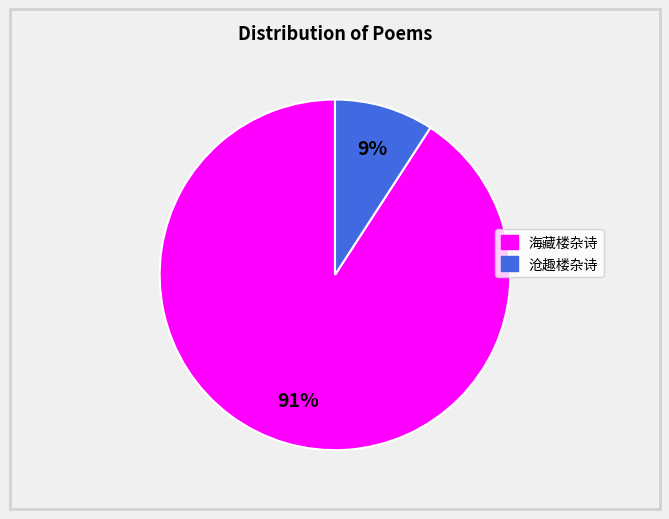

To the nearest percent, what is the difference between the largest and smallest slice percentages?

82%